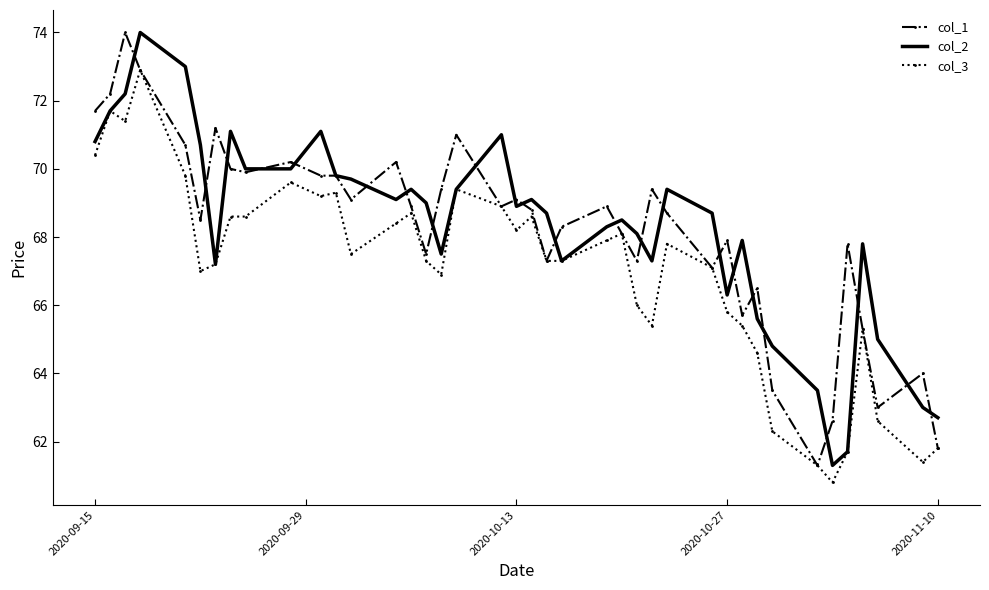

What is the maximum value for col_1?

74.0